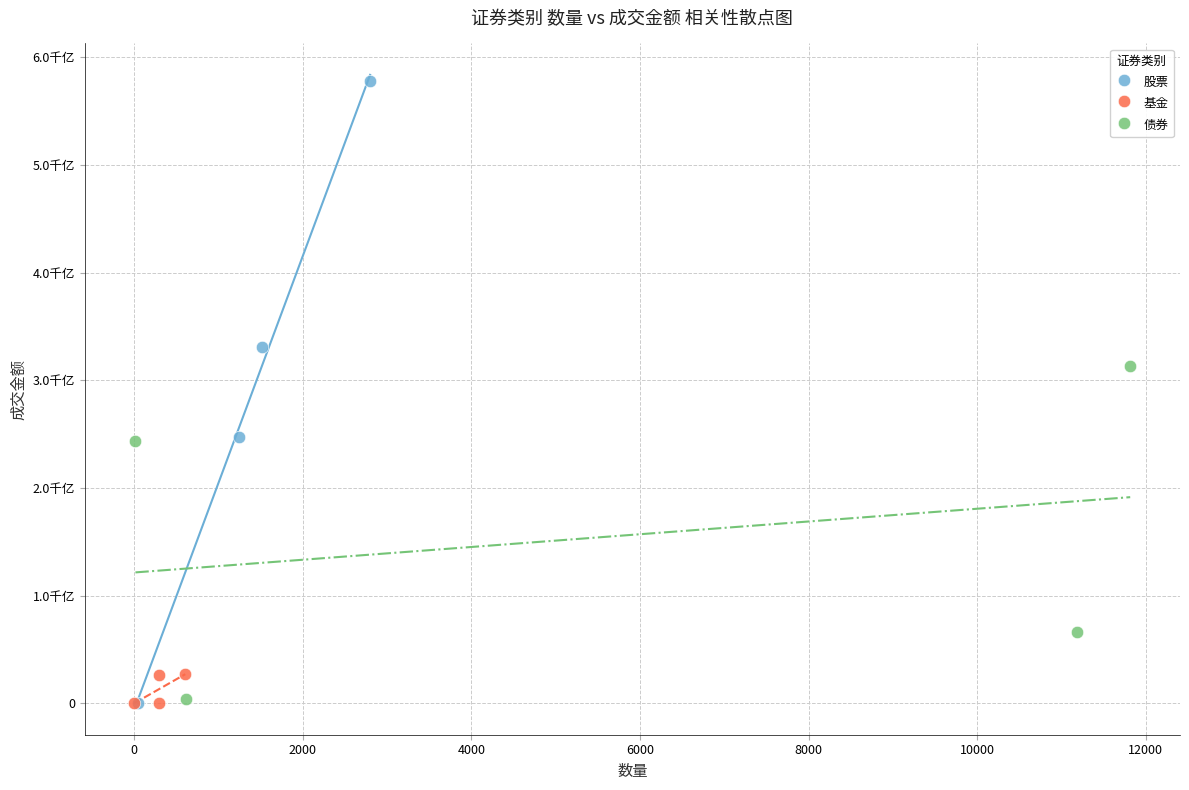

What are all the series names shown in the legend?

股票, 基金, 债券